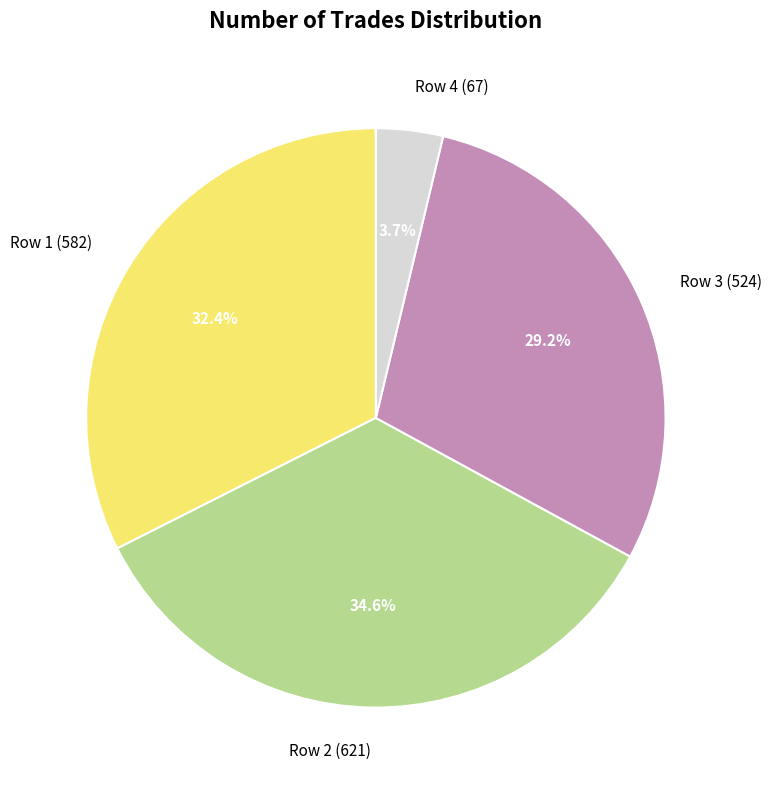

Count the number of slices in the pie.

4